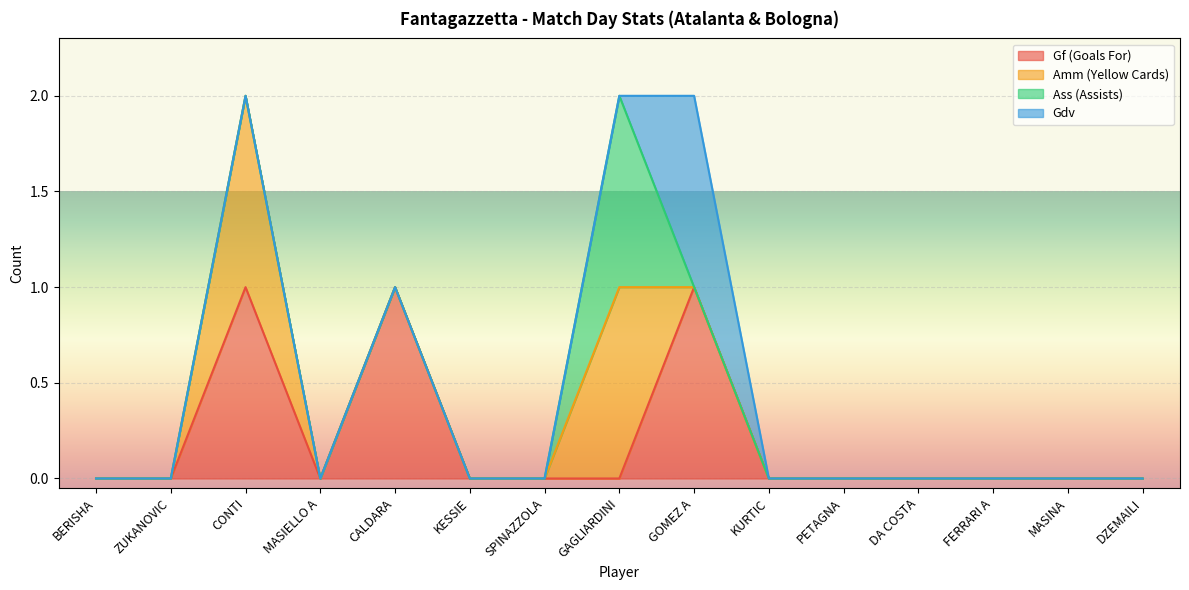

At how many categories does at least one series exceed 0?

4